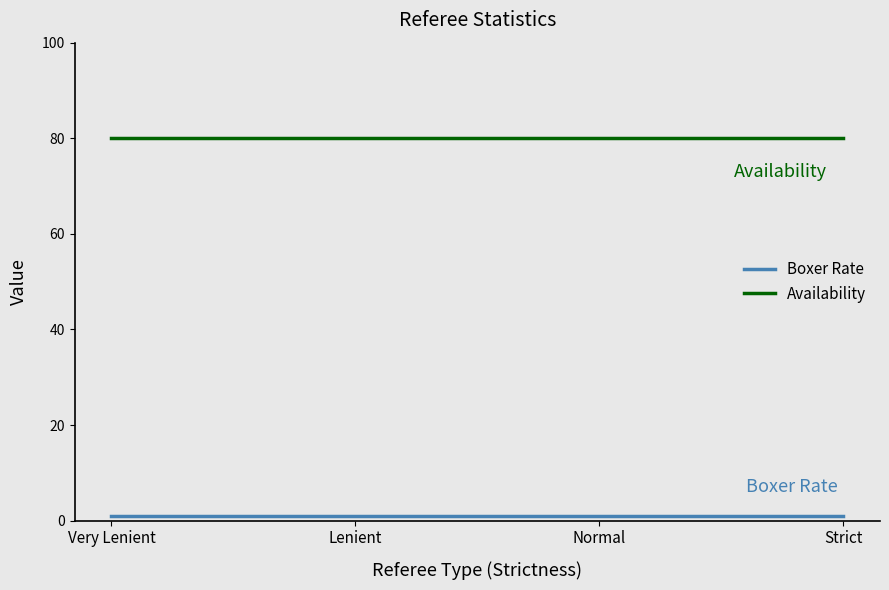

List the series in order of their peak value, lowest first.

Boxer Rate, Availability